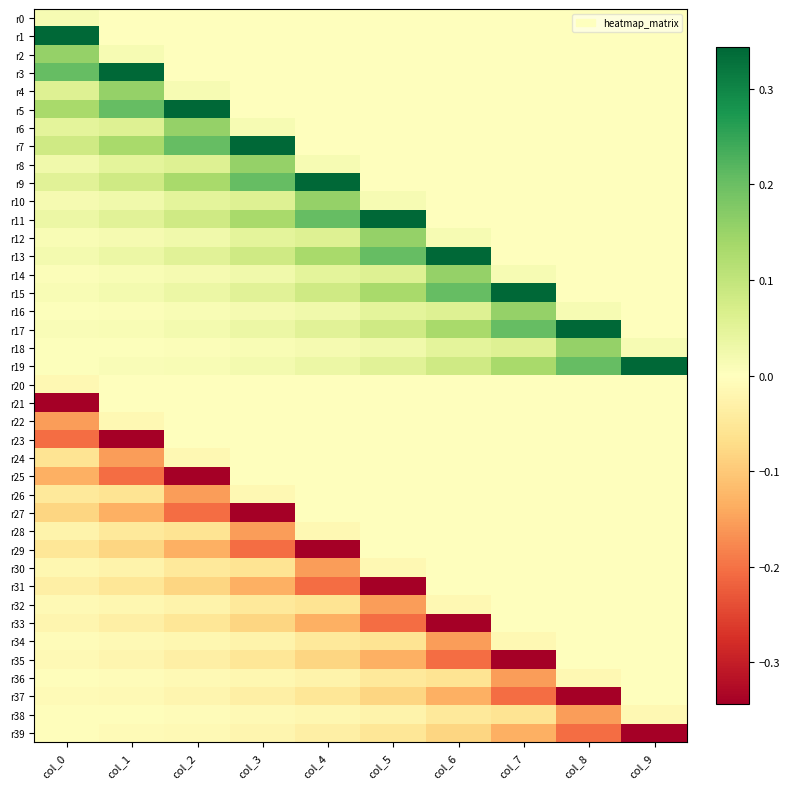

Reading left to right, what are all the values shown in this chart?

r0: col_0=0.0	col_1=0.0	col_2=0.0	col_3=0.0	col_4=0.0	col_5=0.0	col_6=0.0	col_7=0.0	col_8=0.0	col_9=0.0
r1: col_0=0.3	col_1=0.0	col_2=0.0	col_3=0.0	col_4=0.0	col_5=0.0	col_6=0.0	col_7=0.0	col_8=0.0	col_9=0.0
r2: col_0=0.2	col_1=0.0	col_2=0.0	col_3=0.0	col_4=0.0	col_5=0.0	col_6=0.0	col_7=0.0	col_8=0.0	col_9=0.0
r3: col_0=0.2	col_1=0.3	col_2=0.0	col_3=0.0	col_4=0.0	col_5=0.0	col_6=0.0	col_7=0.0	col_8=0.0	col_9=0.0
r4: col_0=0.1	col_1=0.2	col_2=0.0	col_3=0.0	col_4=0.0	col_5=0.0	col_6=0.0	col_7=0.0	col_8=0.0	col_9=0.0
r5: col_0=0.1	col_1=0.2	col_2=0.3	col_3=0.0	col_4=0.0	col_5=0.0	col_6=0.0	col_7=0.0	col_8=0.0	col_9=0.0
r6: col_0=0.0	col_1=0.1	col_2=0.2	col_3=0.0	col_4=0.0	col_5=0.0	col_6=0.0	col_7=0.0	col_8=0.0	col_9=0.0
r7: col_0=0.1	col_1=0.1	col_2=0.2	col_3=0.3	col_4=0.0	col_5=0.0	col_6=0.0	col_7=0.0	col_8=0.0	col_9=0.0
r8: col_0=0.0	col_1=0.0	col_2=0.1	col_3=0.2	col_4=0.0	col_5=0.0	col_6=0.0	col_7=0.0	col_8=0.0	col_9=0.0
r9: col_0=0.1	col_1=0.1	col_2=0.1	col_3=0.2	col_4=0.3	col_5=0.0	col_6=0.0	col_7=0.0	col_8=0.0	col_9=0.0
r10: col_0=0.0	col_1=0.0	col_2=0.0	col_3=0.1	col_4=0.2	col_5=0.0	col_6=0.0	col_7=0.0	col_8=0.0	col_9=0.0
r11: col_0=0.0	col_1=0.1	col_2=0.1	col_3=0.1	col_4=0.2	col_5=0.3	col_6=0.0	col_7=0.0	col_8=0.0	col_9=0.0
r12: col_0=0.0	col_1=0.0	col_2=0.0	col_3=0.0	col_4=0.1	col_5=0.2	col_6=0.0	col_7=0.0	col_8=0.0	col_9=0.0
r13: col_0=0.0	col_1=0.0	col_2=0.1	col_3=0.1	col_4=0.1	col_5=0.2	col_6=0.3	col_7=0.0	col_8=0.0	col_9=0.0
r14: col_0=0.0	col_1=0.0	col_2=0.0	col_3=0.0	col_4=0.0	col_5=0.1	col_6=0.2	col_7=0.0	col_8=0.0	col_9=0.0
r15: col_0=0.0	col_1=0.0	col_2=0.0	col_3=0.1	col_4=0.1	col_5=0.1	col_6=0.2	col_7=0.3	col_8=0.0	col_9=0.0
r16: col_0=0.0	col_1=0.0	col_2=0.0	col_3=0.0	col_4=0.0	col_5=0.0	col_6=0.1	col_7=0.2	col_8=0.0	col_9=0.0
r17: col_0=0.0	col_1=0.0	col_2=0.0	col_3=0.0	col_4=0.1	col_5=0.1	col_6=0.1	col_7=0.2	col_8=0.3	col_9=0.0
r18: col_0=0.0	col_1=0.0	col_2=0.0	col_3=0.0	col_4=0.0	col_5=0.0	col_6=0.0	col_7=0.1	col_8=0.2	col_9=0.0
r19: col_0=0.0	col_1=0.0	col_2=0.0	col_3=0.0	col_4=0.0	col_5=0.1	col_6=0.1	col_7=0.1	col_8=0.2	col_9=0.3
r20: col_0=-0.0	col_1=-0.0	col_2=-0.0	col_3=-0.0	col_4=-0.0	col_5=-0.0	col_6=-0.0	col_7=-0.0	col_8=-0.0	col_9=-0.0
r21: col_0=-0.3	col_1=-0.0	col_2=-0.0	col_3=-0.0	col_4=-0.0	col_5=-0.0	col_6=-0.0	col_7=-0.0	col_8=-0.0	col_9=-0.0
r22: col_0=-0.2	col_1=-0.0	col_2=-0.0	col_3=-0.0	col_4=-0.0	col_5=-0.0	col_6=-0.0	col_7=-0.0	col_8=-0.0	col_9=-0.0
r23: col_0=-0.2	col_1=-0.3	col_2=-0.0	col_3=-0.0	col_4=-0.0	col_5=-0.0	col_6=-0.0	col_7=-0.0	col_8=-0.0	col_9=-0.0
r24: col_0=-0.1	col_1=-0.2	col_2=-0.0	col_3=-0.0	col_4=-0.0	col_5=-0.0	col_6=-0.0	col_7=-0.0	col_8=-0.0	col_9=-0.0
r25: col_0=-0.1	col_1=-0.2	col_2=-0.3	col_3=-0.0	col_4=-0.0	col_5=-0.0	col_6=-0.0	col_7=-0.0	col_8=-0.0	col_9=-0.0
r26: col_0=-0.0	col_1=-0.1	col_2=-0.2	col_3=-0.0	col_4=-0.0	col_5=-0.0	col_6=-0.0	col_7=-0.0	col_8=-0.0	col_9=-0.0
r27: col_0=-0.1	col_1=-0.1	col_2=-0.2	col_3=-0.3	col_4=-0.0	col_5=-0.0	col_6=-0.0	col_7=-0.0	col_8=-0.0	col_9=-0.0
r28: col_0=-0.0	col_1=-0.0	col_2=-0.1	col_3=-0.2	col_4=-0.0	col_5=-0.0	col_6=-0.0	col_7=-0.0	col_8=-0.0	col_9=-0.0
r29: col_0=-0.1	col_1=-0.1	col_2=-0.1	col_3=-0.2	col_4=-0.3	col_5=-0.0	col_6=-0.0	col_7=-0.0	col_8=-0.0	col_9=-0.0
r30: col_0=-0.0	col_1=-0.0	col_2=-0.0	col_3=-0.1	col_4=-0.2	col_5=-0.0	col_6=-0.0	col_7=-0.0	col_8=-0.0	col_9=-0.0
r31: col_0=-0.0	col_1=-0.1	col_2=-0.1	col_3=-0.1	col_4=-0.2	col_5=-0.3	col_6=-0.0	col_7=-0.0	col_8=-0.0	col_9=-0.0
r32: col_0=-0.0	col_1=-0.0	col_2=-0.0	col_3=-0.0	col_4=-0.1	col_5=-0.2	col_6=-0.0	col_7=-0.0	col_8=-0.0	col_9=-0.0
r33: col_0=-0.0	col_1=-0.0	col_2=-0.1	col_3=-0.1	col_4=-0.1	col_5=-0.2	col_6=-0.3	col_7=-0.0	col_8=-0.0	col_9=-0.0
r34: col_0=-0.0	col_1=-0.0	col_2=-0.0	col_3=-0.0	col_4=-0.0	col_5=-0.1	col_6=-0.2	col_7=-0.0	col_8=-0.0	col_9=-0.0
r35: col_0=-0.0	col_1=-0.0	col_2=-0.0	col_3=-0.1	col_4=-0.1	col_5=-0.1	col_6=-0.2	col_7=-0.3	col_8=-0.0	col_9=-0.0
r36: col_0=-0.0	col_1=-0.0	col_2=-0.0	col_3=-0.0	col_4=-0.0	col_5=-0.0	col_6=-0.1	col_7=-0.2	col_8=-0.0	col_9=-0.0
r37: col_0=-0.0	col_1=-0.0	col_2=-0.0	col_3=-0.0	col_4=-0.1	col_5=-0.1	col_6=-0.1	col_7=-0.2	col_8=-0.3	col_9=-0.0
r38: col_0=-0.0	col_1=-0.0	col_2=-0.0	col_3=-0.0	col_4=-0.0	col_5=-0.0	col_6=-0.0	col_7=-0.1	col_8=-0.2	col_9=-0.0
r39: col_0=-0.0	col_1=-0.0	col_2=-0.0	col_3=-0.0	col_4=-0.0	col_5=-0.1	col_6=-0.1	col_7=-0.1	col_8=-0.2	col_9=-0.3